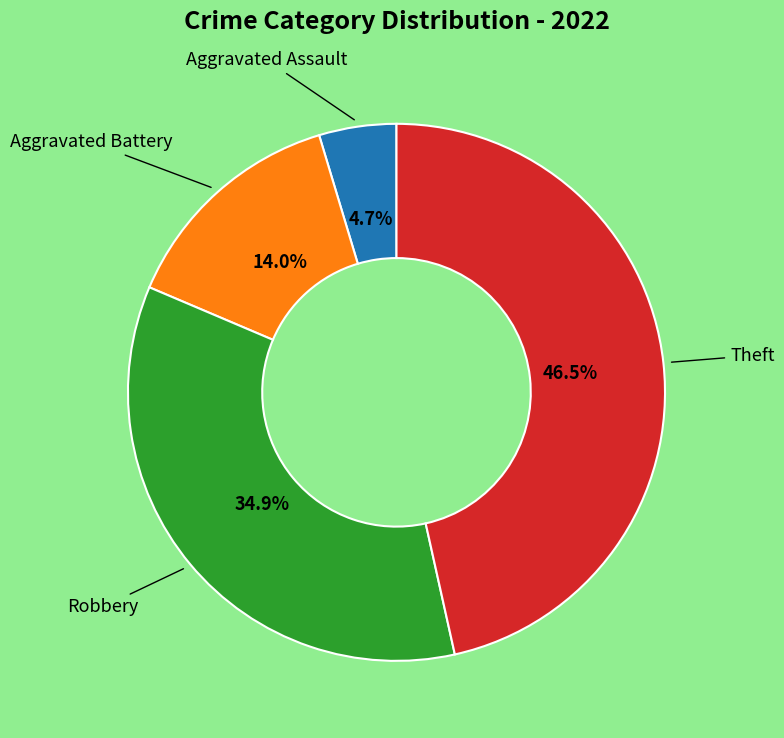

What percentage is NOT represented by Aggravated Battery?

86.0%